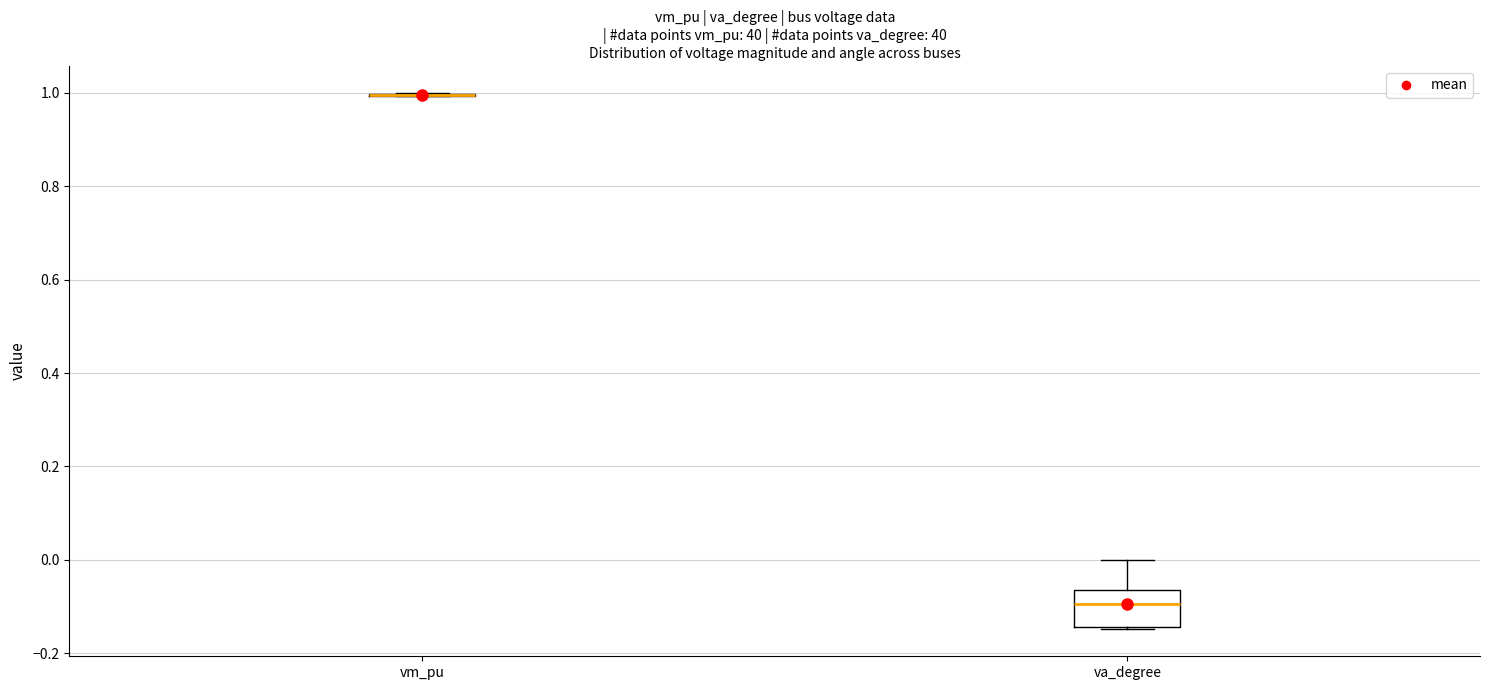

Where does the upper whisker of the box for va_degree end on the y-axis? The values are not printed on the chart, so give them approximately, as read against the axis.

0.00